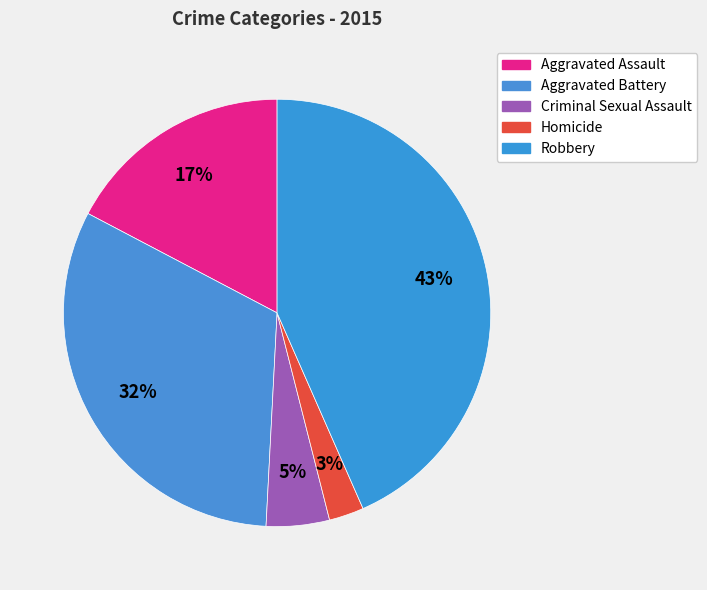

What is the largest slice in the pie chart?

Robbery